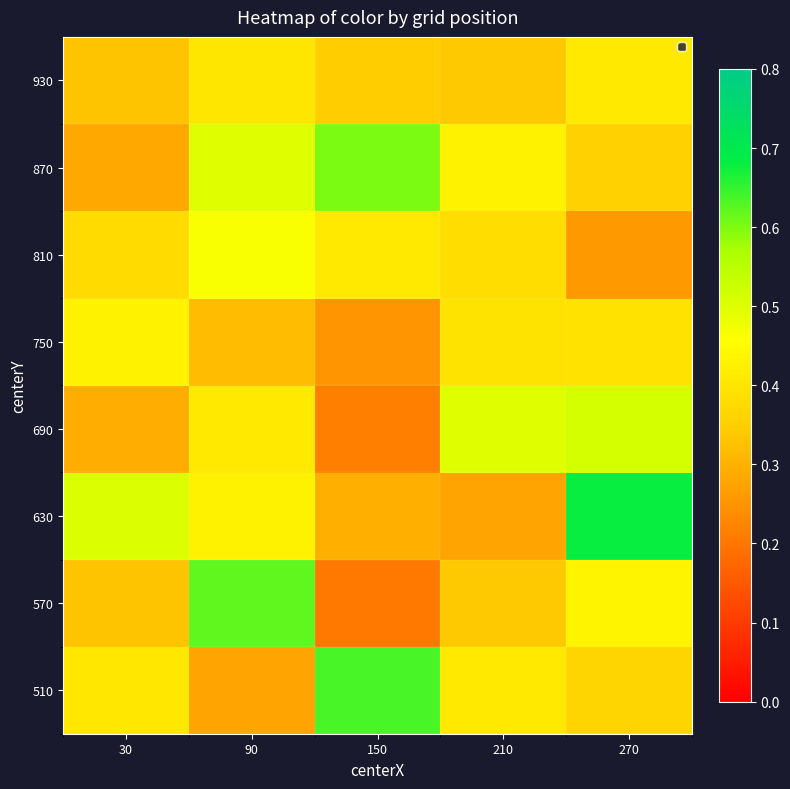

Reading left to right, what are all the values shown in this chart?

510: 30=0.4	90=0.3	150=0.6	210=0.4	270=0.4
570: 30=0.3	90=0.6	150=0.2	210=0.3	270=0.4
630: 30=0.5	90=0.4	150=0.3	210=0.3	270=0.7
690: 30=0.3	90=0.4	150=0.2	210=0.5	270=0.5
750: 30=0.4	90=0.3	150=0.3	210=0.4	270=0.4
810: 30=0.4	90=0.5	150=0.4	210=0.4	270=0.3
870: 30=0.3	90=0.5	150=0.6	210=0.4	270=0.4
930: 30=0.3	90=0.4	150=0.3	210=0.3	270=0.4